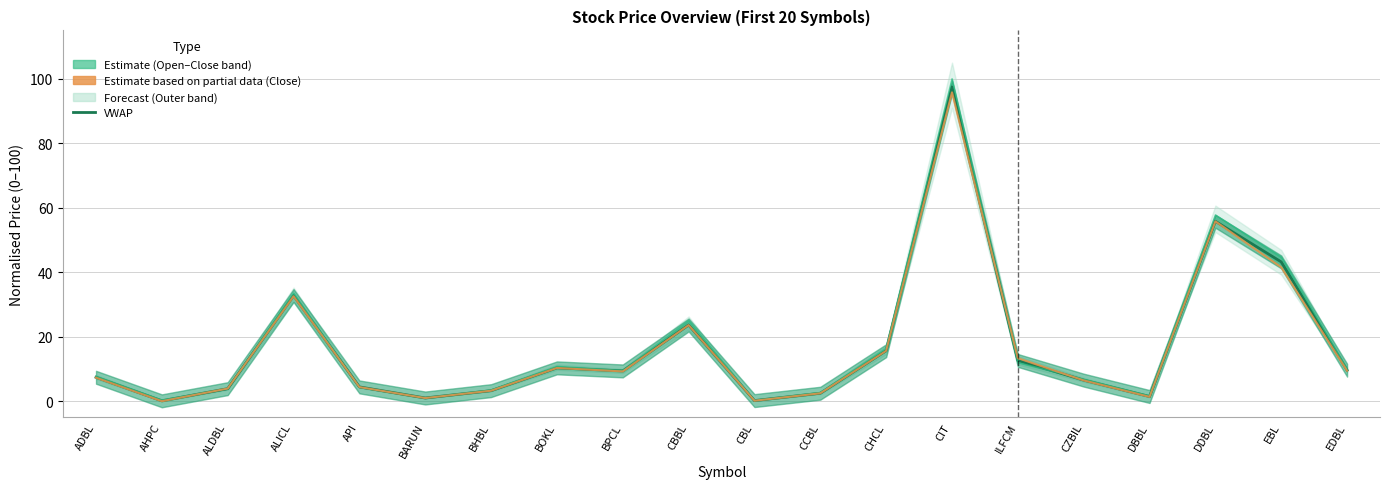

Rank the series at EBL from lowest to highest value.

Close (partial), VWAP (estimate), Open